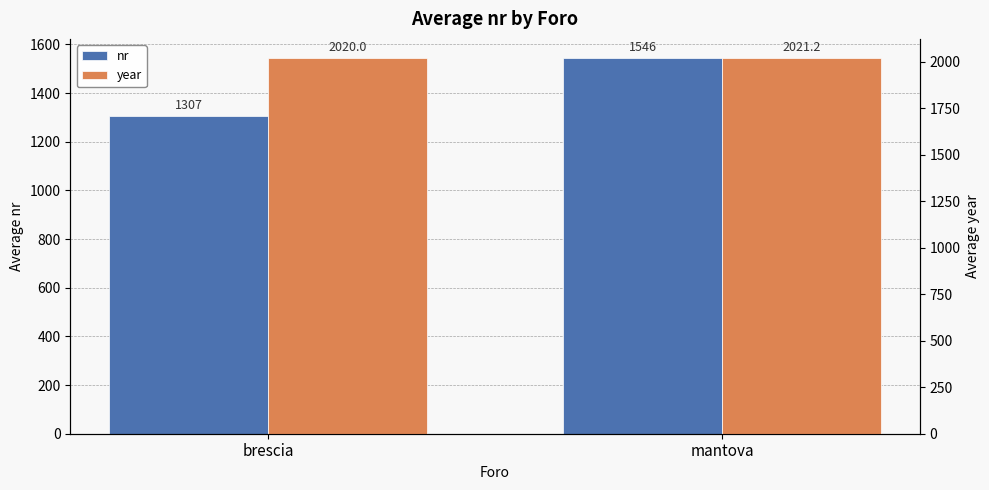

List the labels in order of year value, smallest first.

brescia, mantova